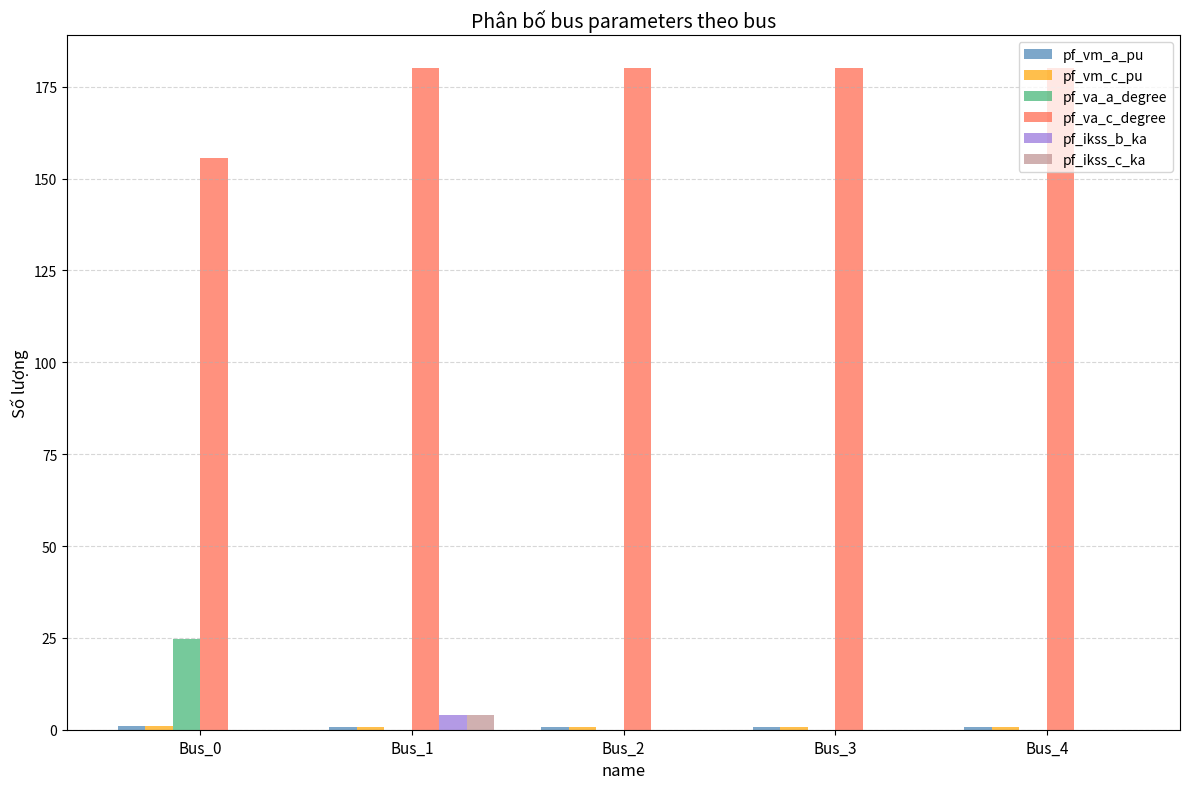

Is the value of pf_ikss_b_ka at Bus_1 greater than the value of pf_va_a_degree at Bus_3?

Yes